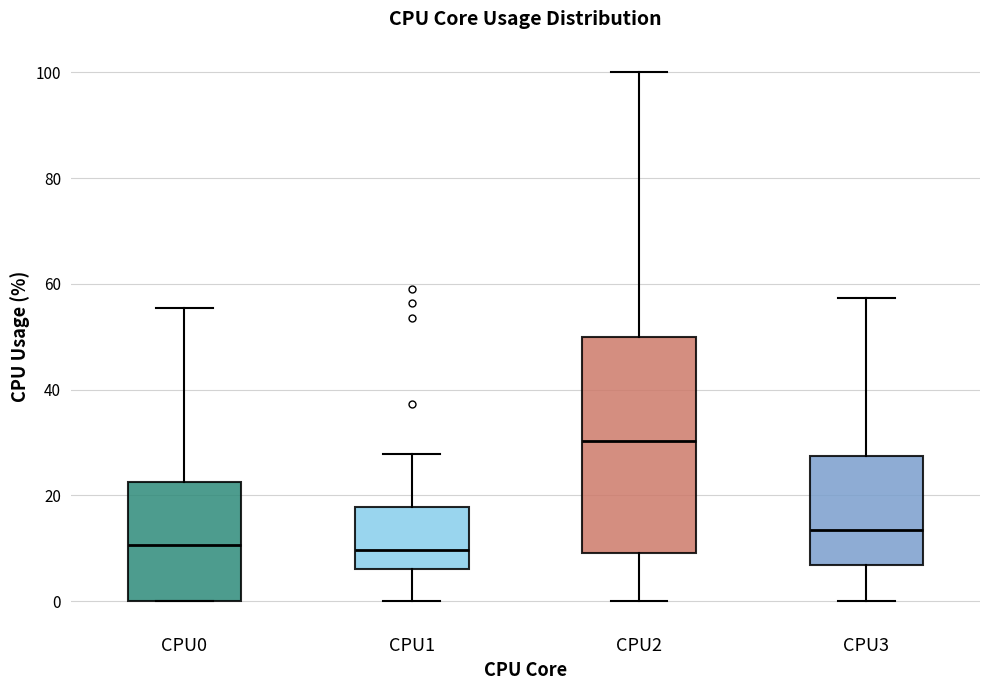

Where does the lower whisker of the box for CPU1 end on the y-axis? The values are not printed on the chart, so give them approximately, as read against the axis.

0